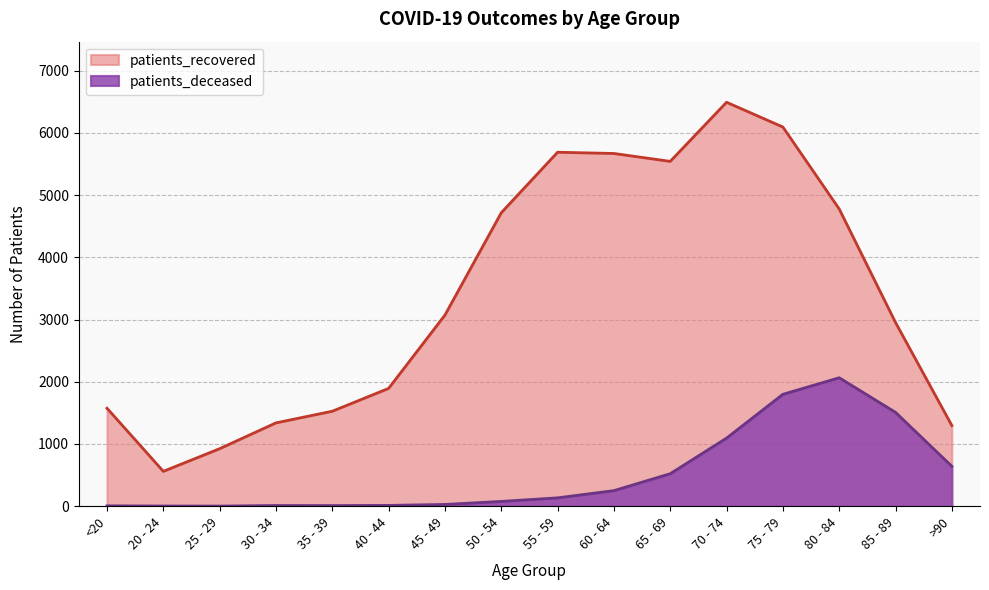

At which label does patients_deceased reach its minimum?

25 - 29